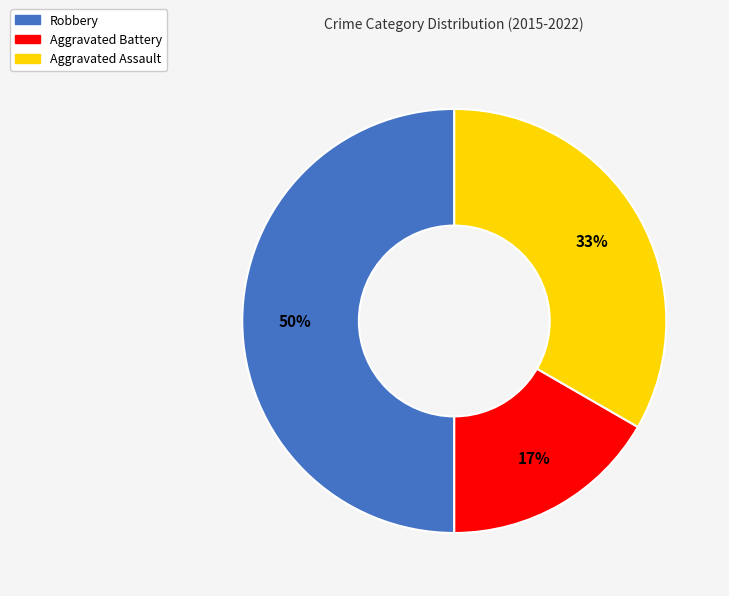

Which has a higher value, Aggravated Assault or Robbery?

Robbery